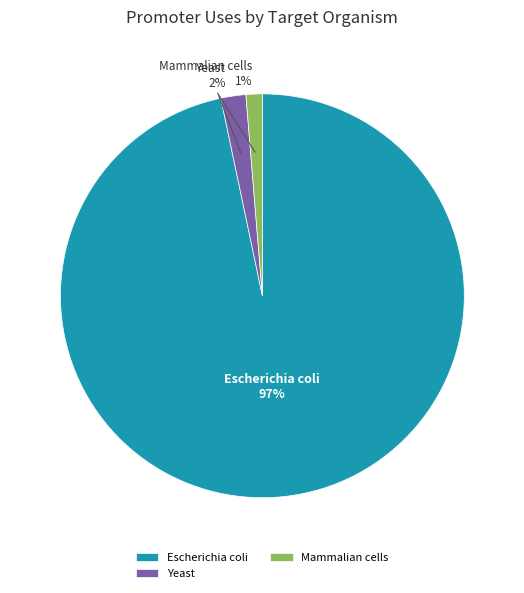

What is the largest slice in the pie chart?

Escherichia coli